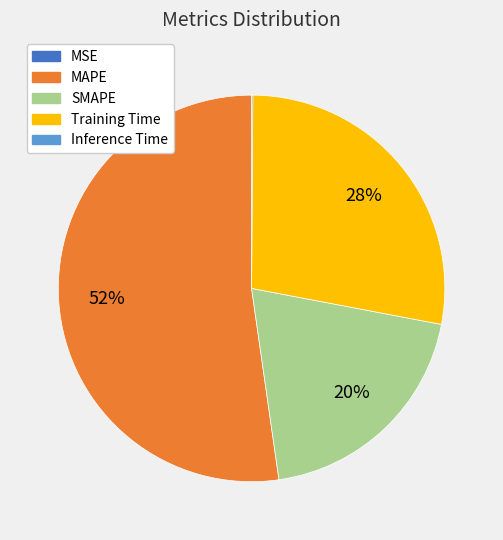

Which category has the biggest portion of the pie?

MAPE